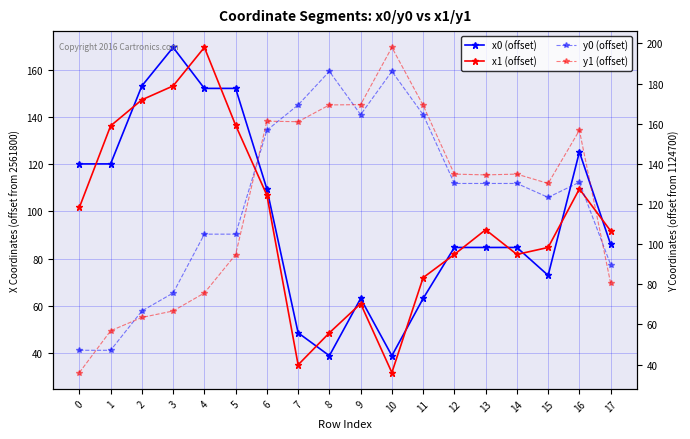

Where is the first local minimum for x0 (offset)?

8